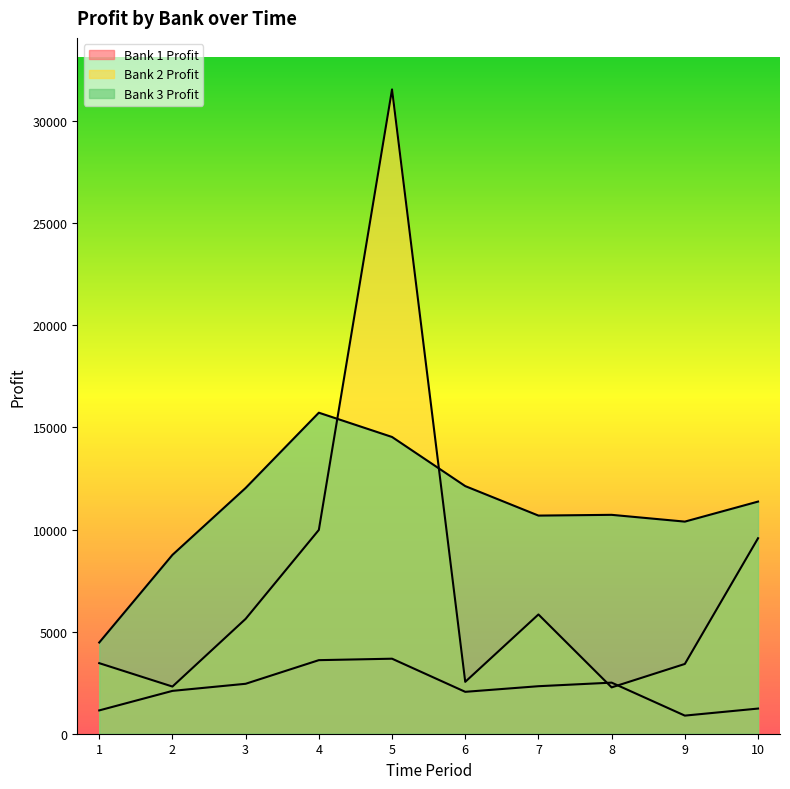

True or false: Bank 3 Profit and Bank 1 Profit cross at least once.

False